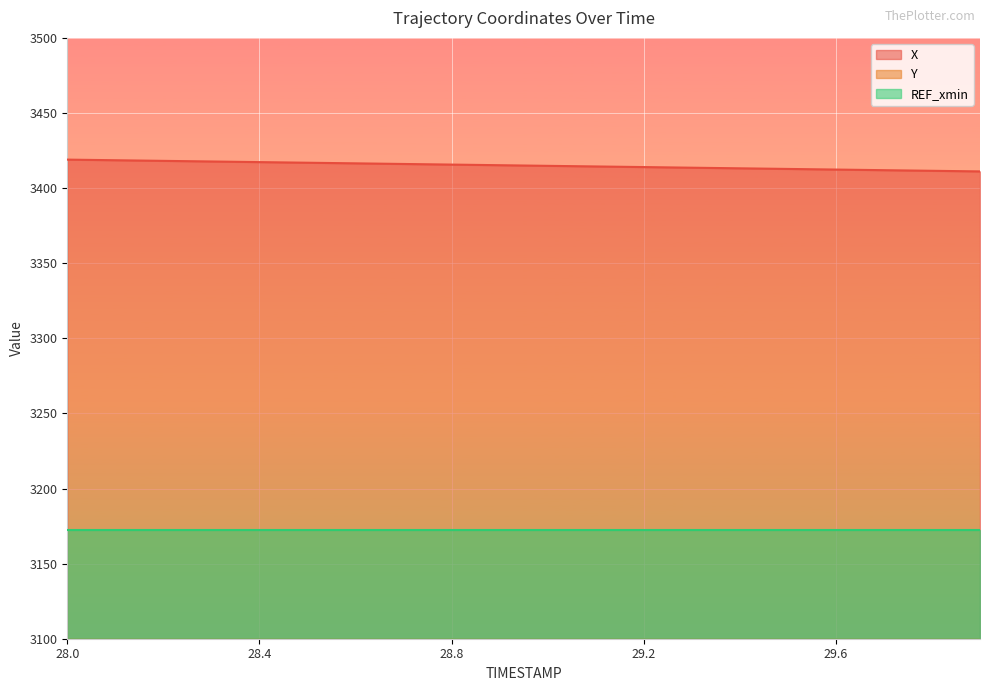

What is the label of the 16th point from the left?

29.5